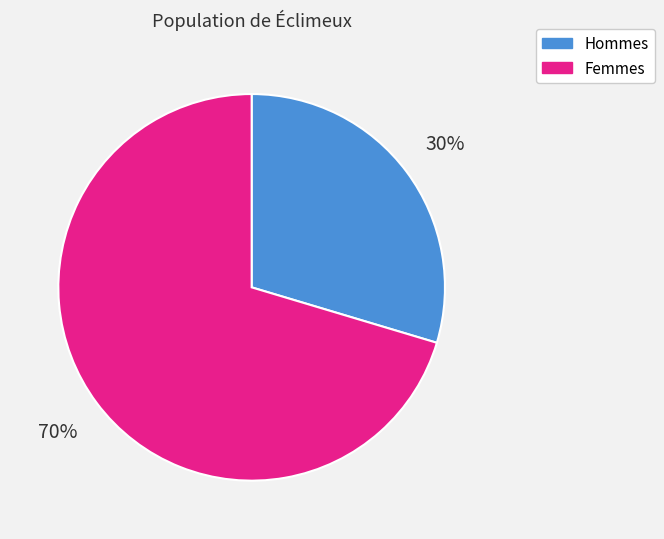

To the nearest percent, what is the combined percentage of Hommes and Femmes?

100%